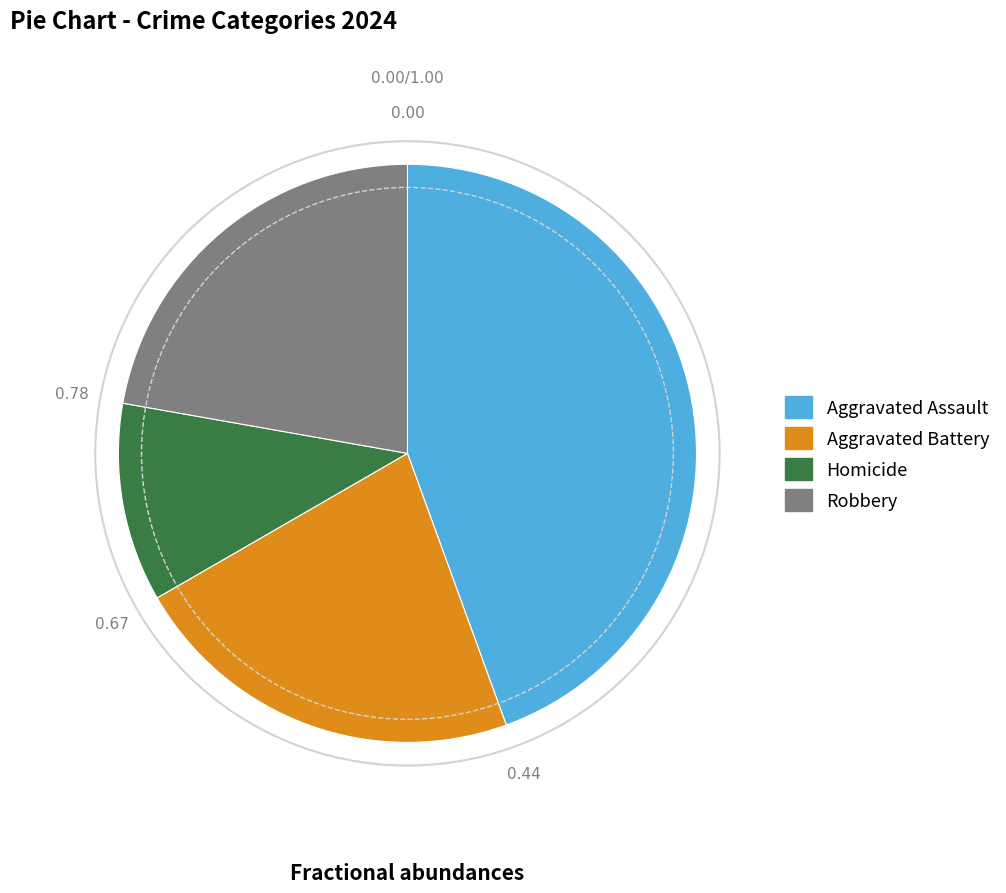

What is the largest slice in the pie chart?

Aggravated Assault